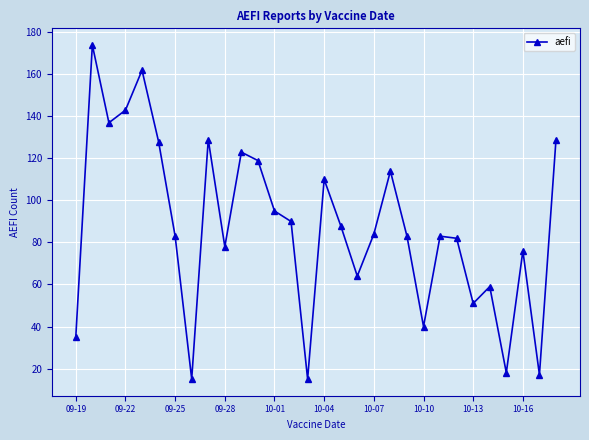

How many lines are shown in the chart?

1